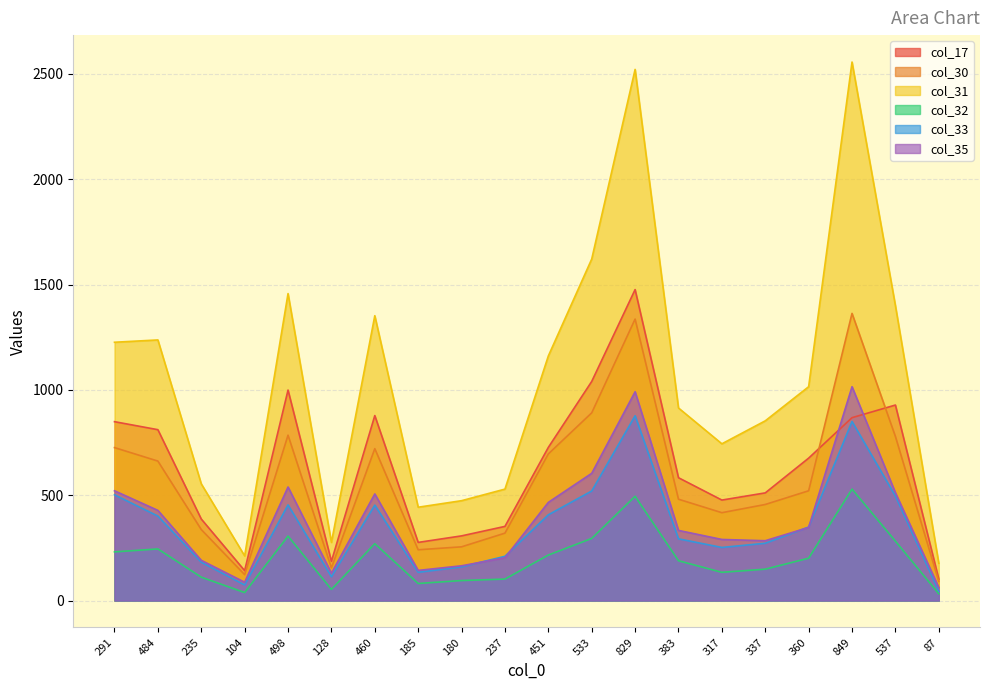

At how many categories does at least one series exceed 2027?

2